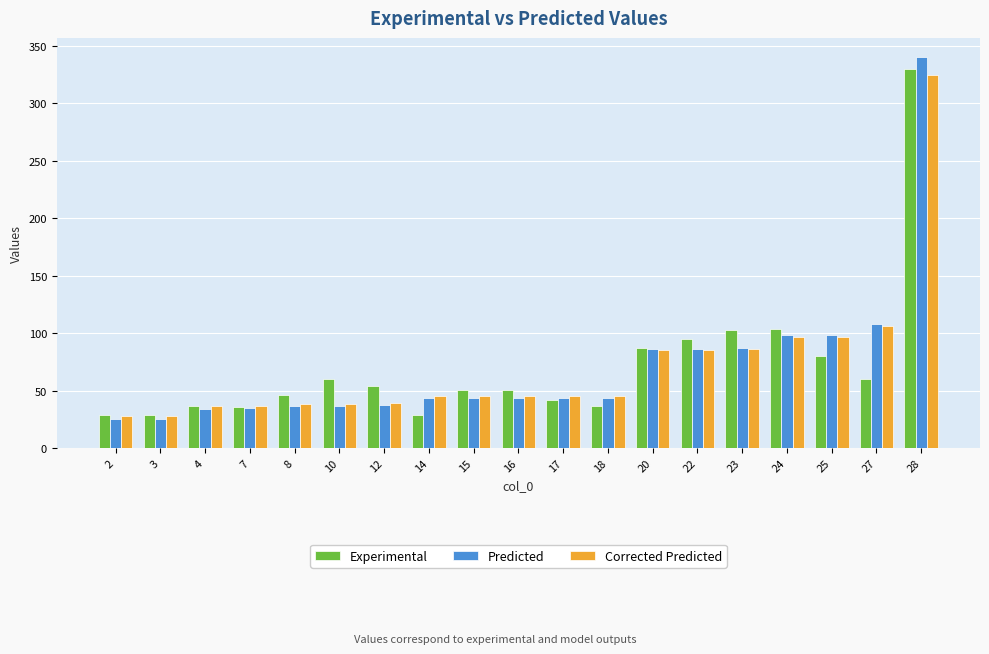

Is it true that Corrected Predicted equals 28.1 at 3?

True